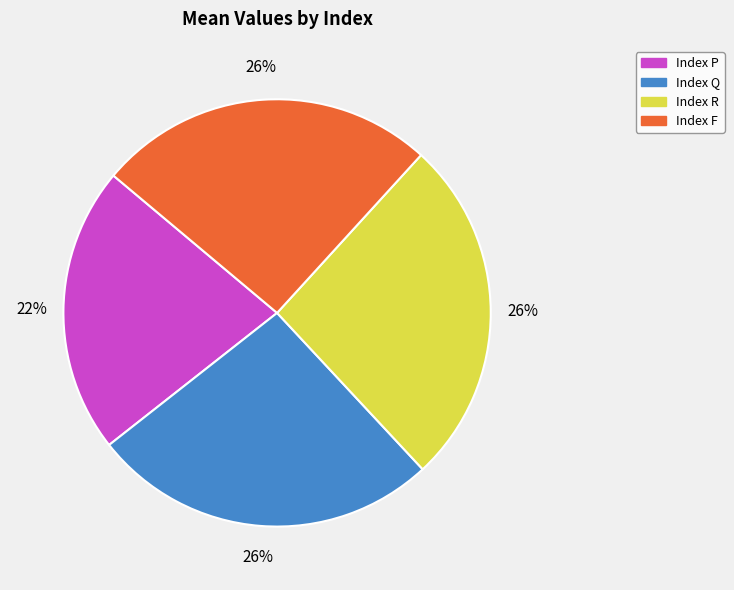

To the nearest percent, what is the average slice percentage?

25%